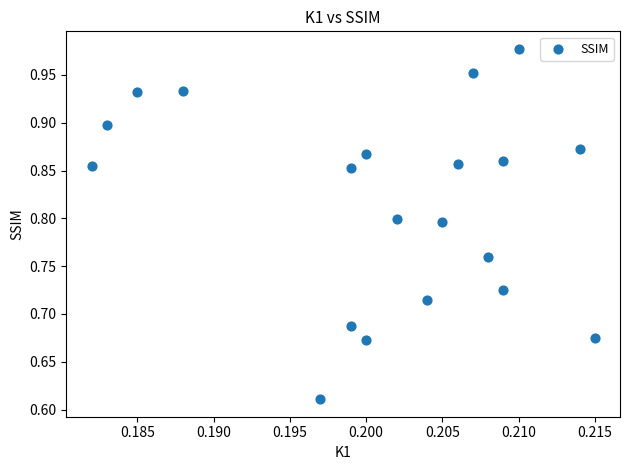

What is the range of Y values (max minus min)?

0.4